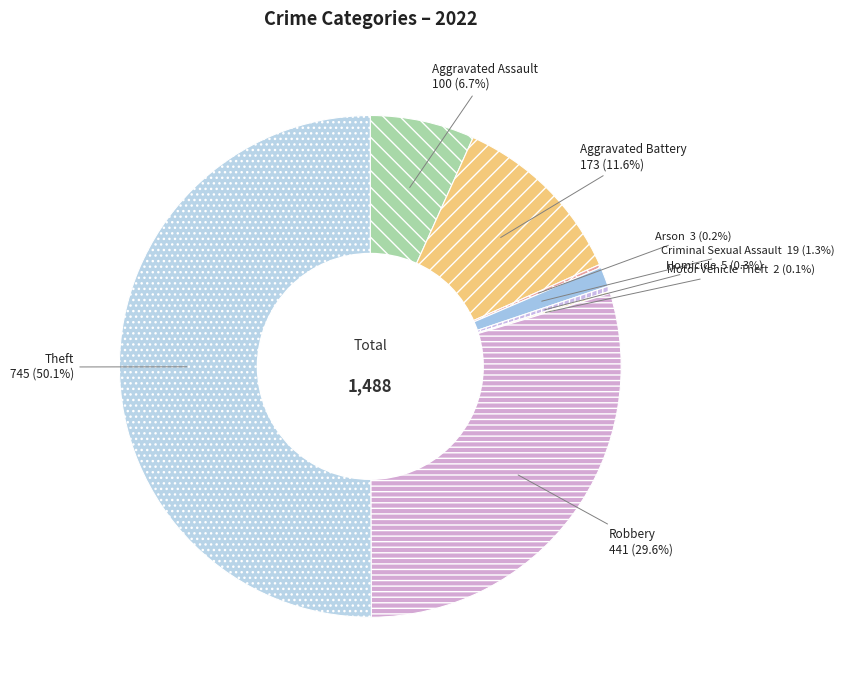

To the nearest percent, what is the difference between the largest and smallest slice percentages?

50%